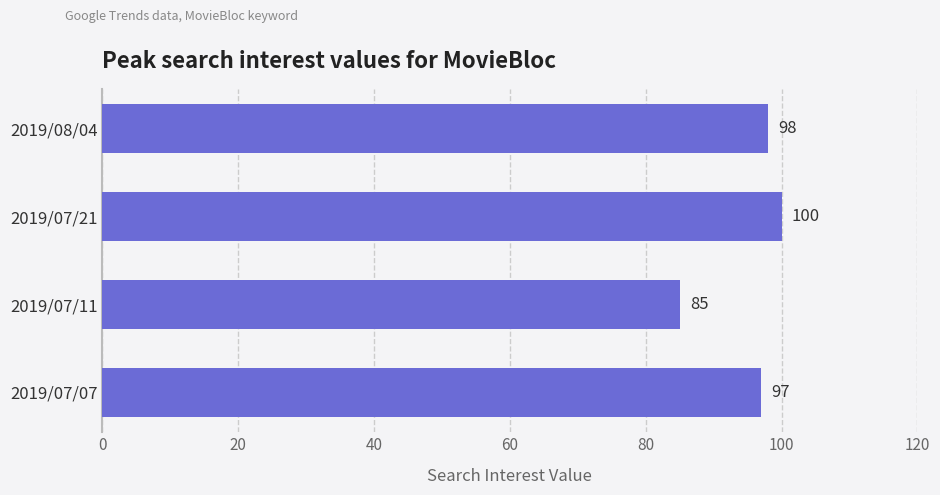

What is the sum of all values?

380